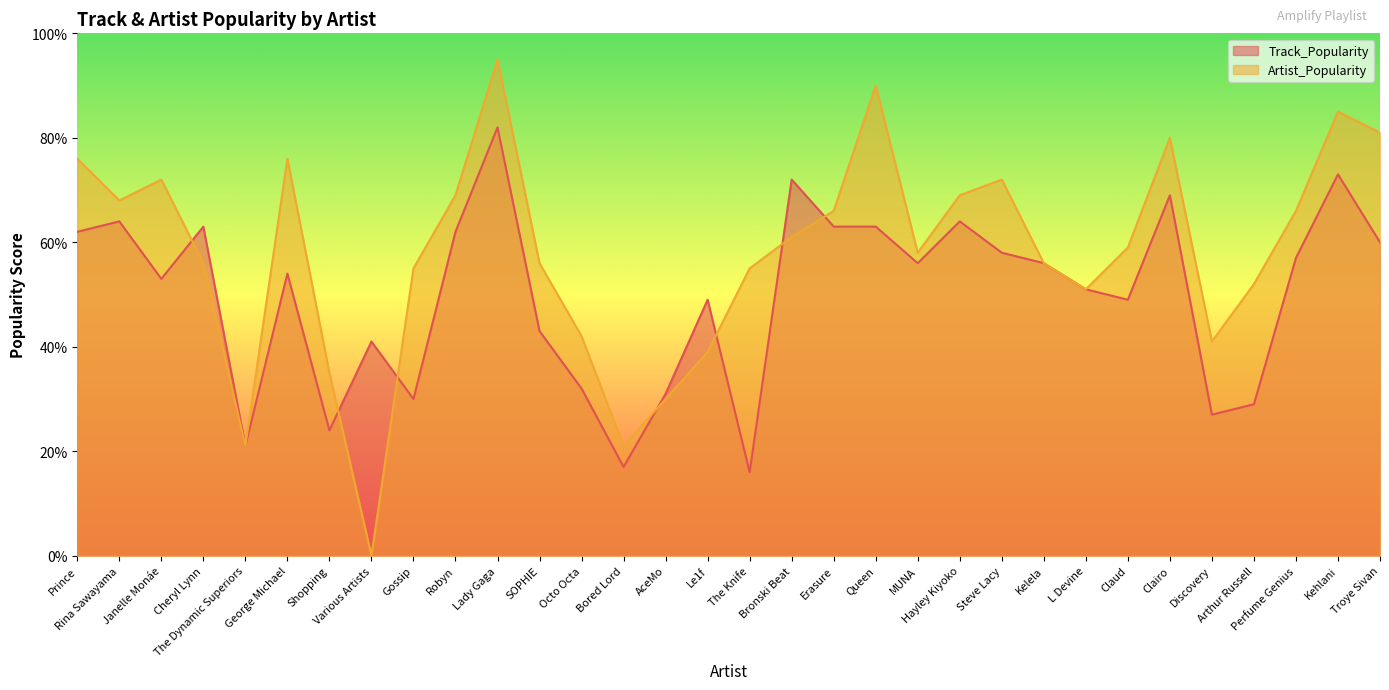

What is the label of the 12th point from the right?

MUNA